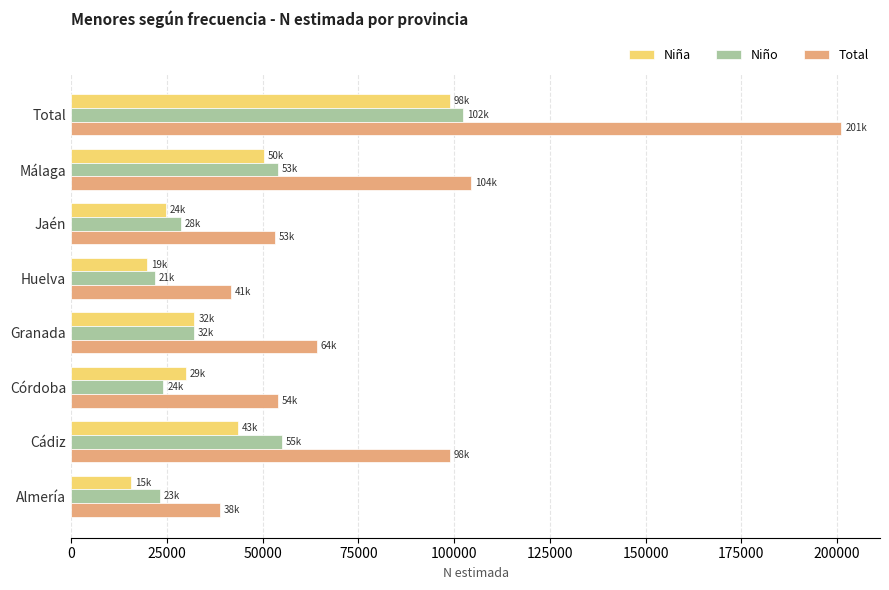

How many series are shown in this chart?

3